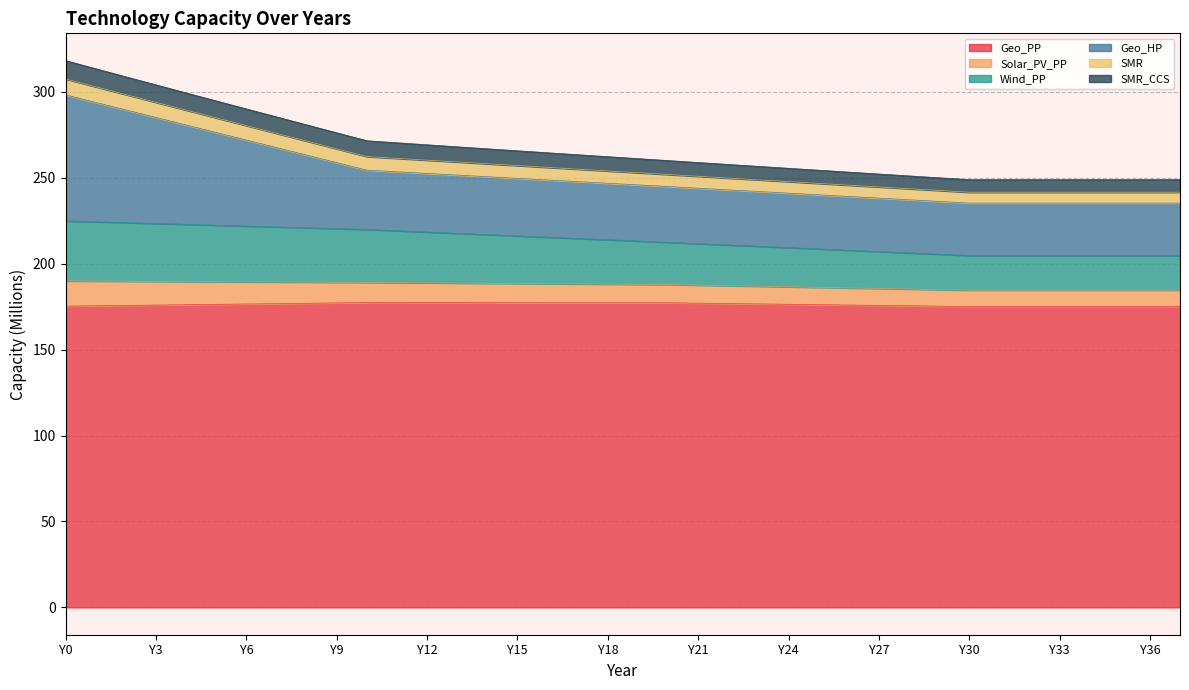

How many values in the Geo_PP series exceed 176?

22